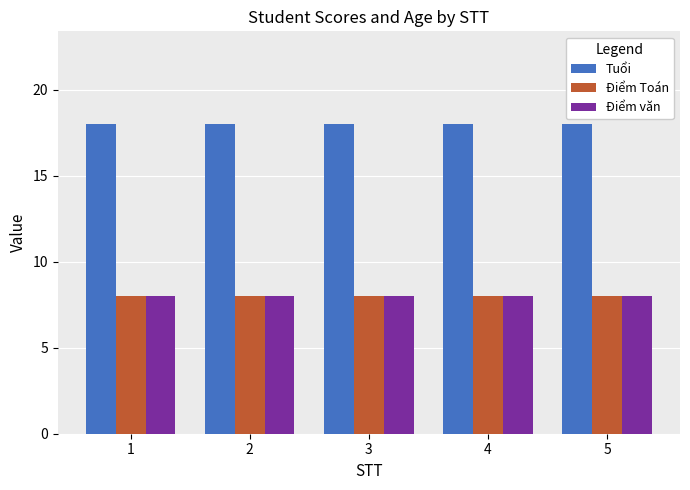

What is the maximum value shown in the chart?

18